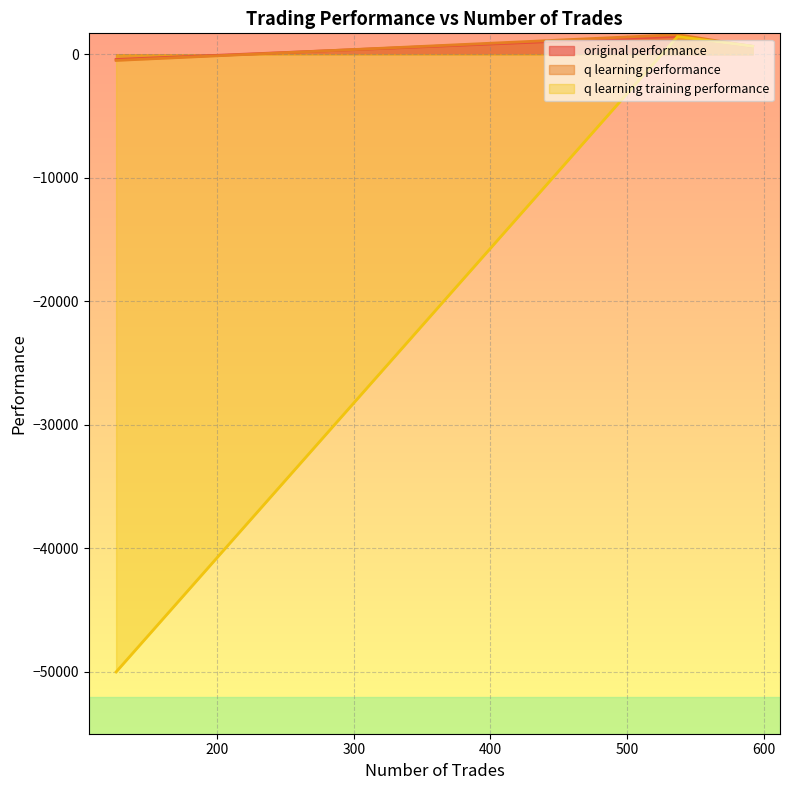

At how many categories does at least one series exceed -44581?

3